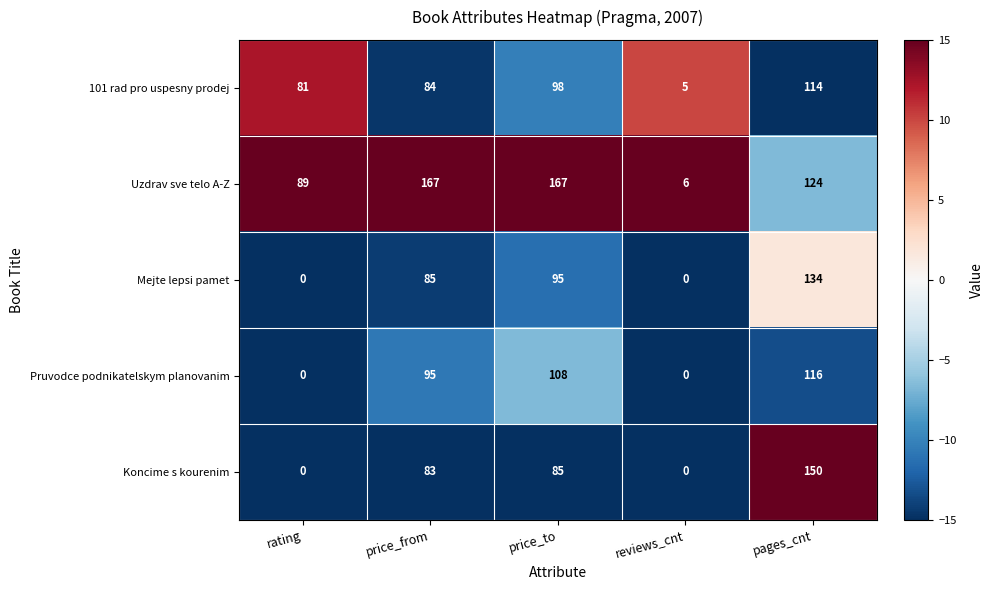

List the series in order of their peak value, highest first.

Uzdrav sve telo A-Z, Koncime s kourenim, Mejte lepsi pamet, Pruvodce podnikatelskym planovanim, 101 rad pro uspesny prodej